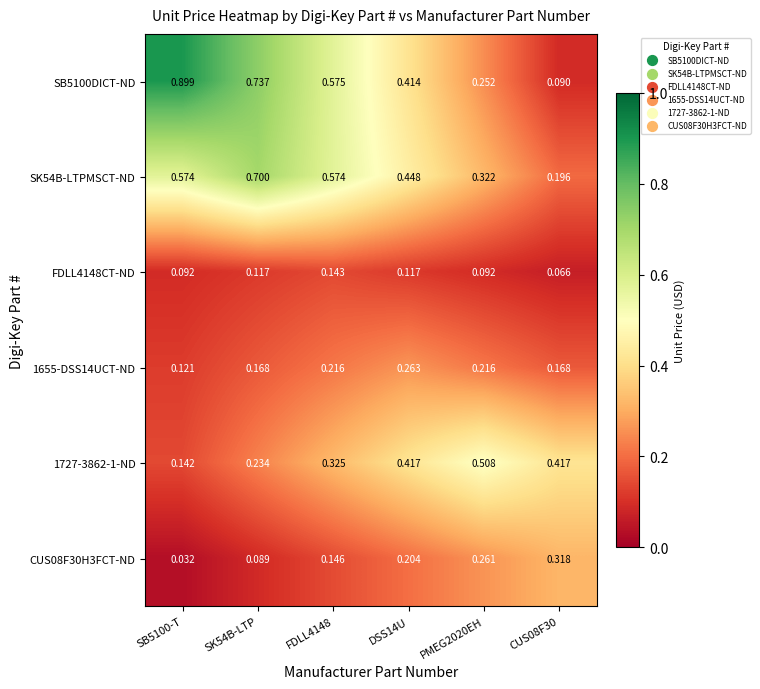

How many series are shown in this chart?

6